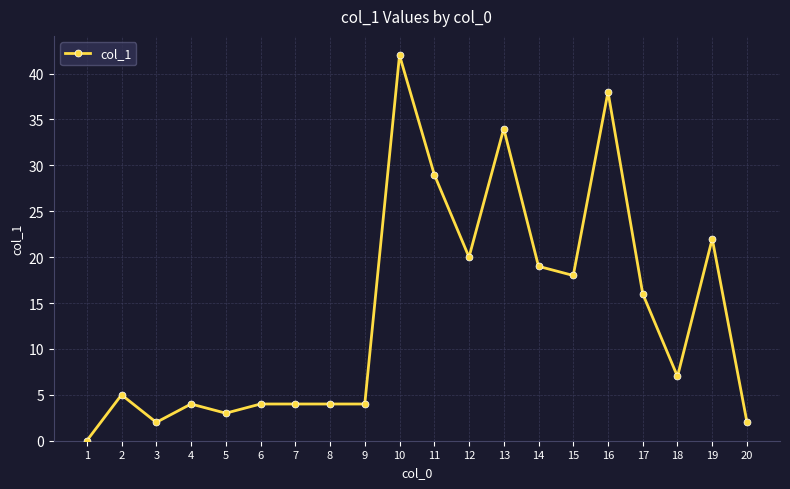

Count the number of data series in this chart.

1